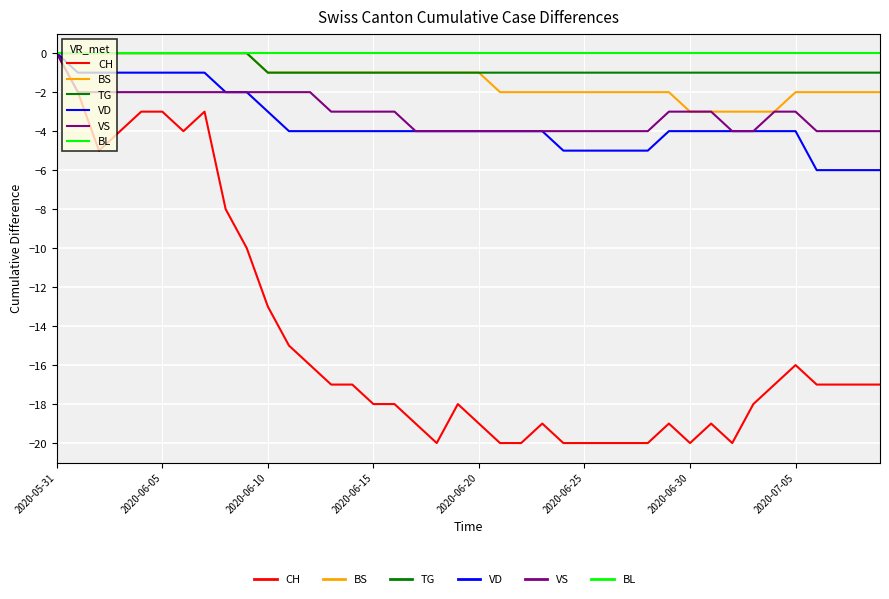

What is the smallest value displayed?

-20